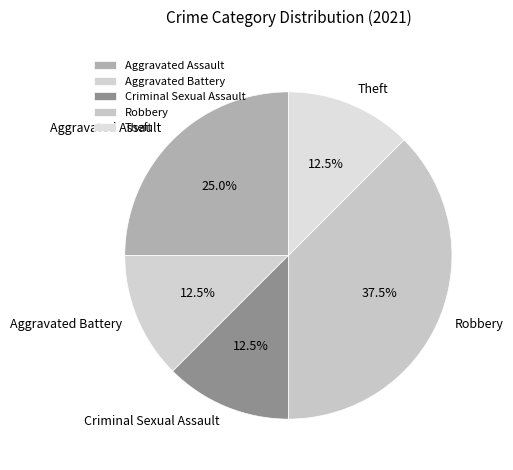

To the nearest percent, what is the difference between the largest and smallest slice percentages?

25%